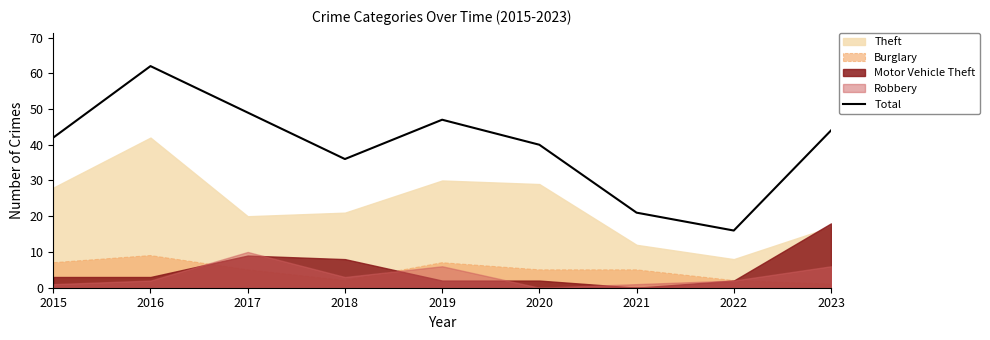

The Total series shows 40 at 2020. True or false?

True